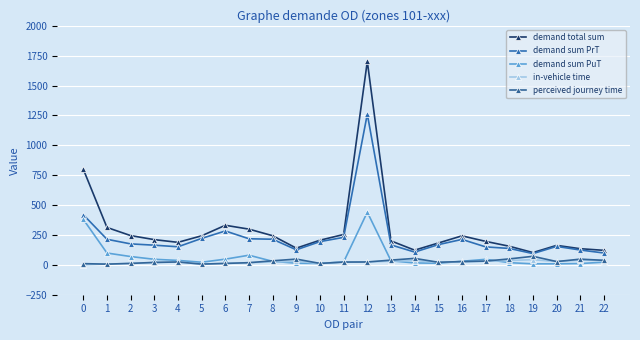

Rank the categories by demand total sum value from lowest to highest.

19, 22, 14, 21, 9, 18, 20, 15, 4, 17, 13, 10, 3, 16, 5, 8, 2, 11, 7, 1, 6, 0, 12